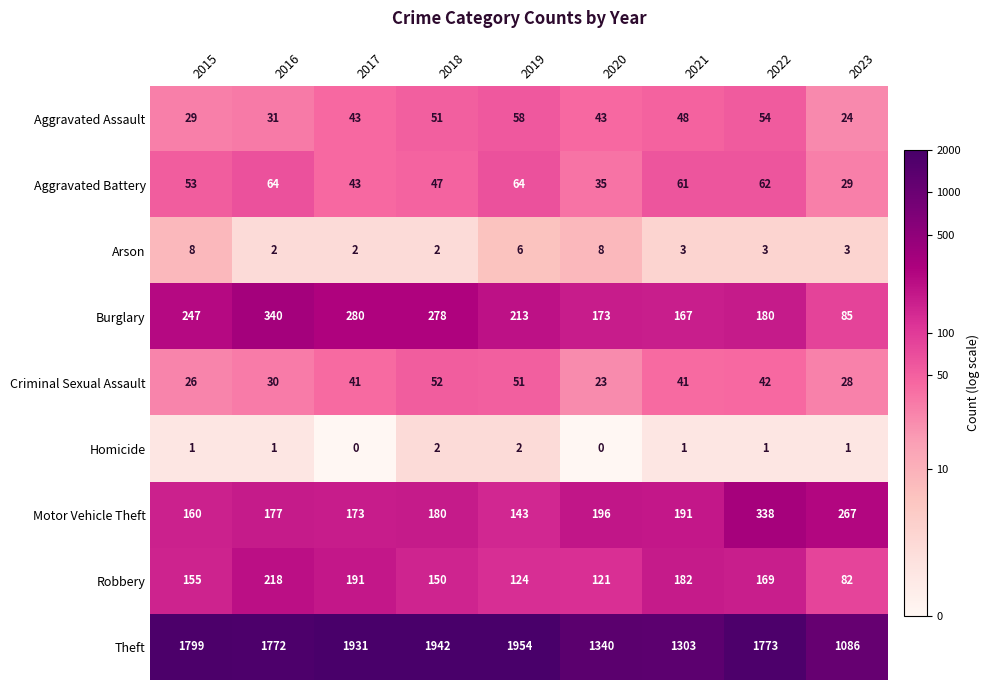

Which series has the largest total across all categories?

Theft